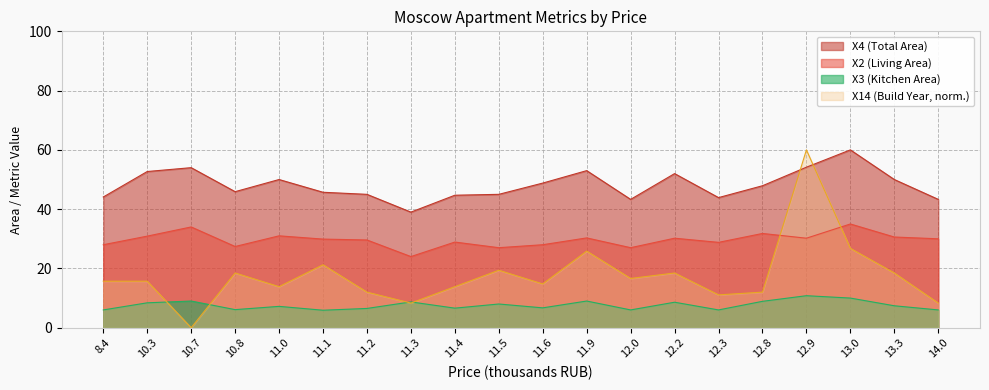

Reading left to right, transcribe all the data shown in this chart.

X4: 44.1	52.7	54.0	45.9	50.0	45.7	45.0	39.0	44.7	45.0	48.8	53.0	43.3	52.0	43.9	47.9	54.2	60.0	50.0	43.3
X2: 28.0	30.9	34.0	27.4	31.0	29.9	29.6	24.0	28.9	27.0	28.0	30.3	27.0	30.2	28.8	31.8	30.2	35.0	30.6	30.0
X3: 6.0	8.4	9.0	6.1	7.2	5.9	6.5	8.7	6.6	8.0	6.7	9.0	6.0	8.6	6.0	8.9	10.8	10.0	7.4	6.0
X14: 15.7	15.7	0.0	18.5	13.8	21.2	12.0	8.3	13.8	19.4	14.8	25.8	16.6	18.5	11.1	12.0	60.0	26.8	18.5	8.3